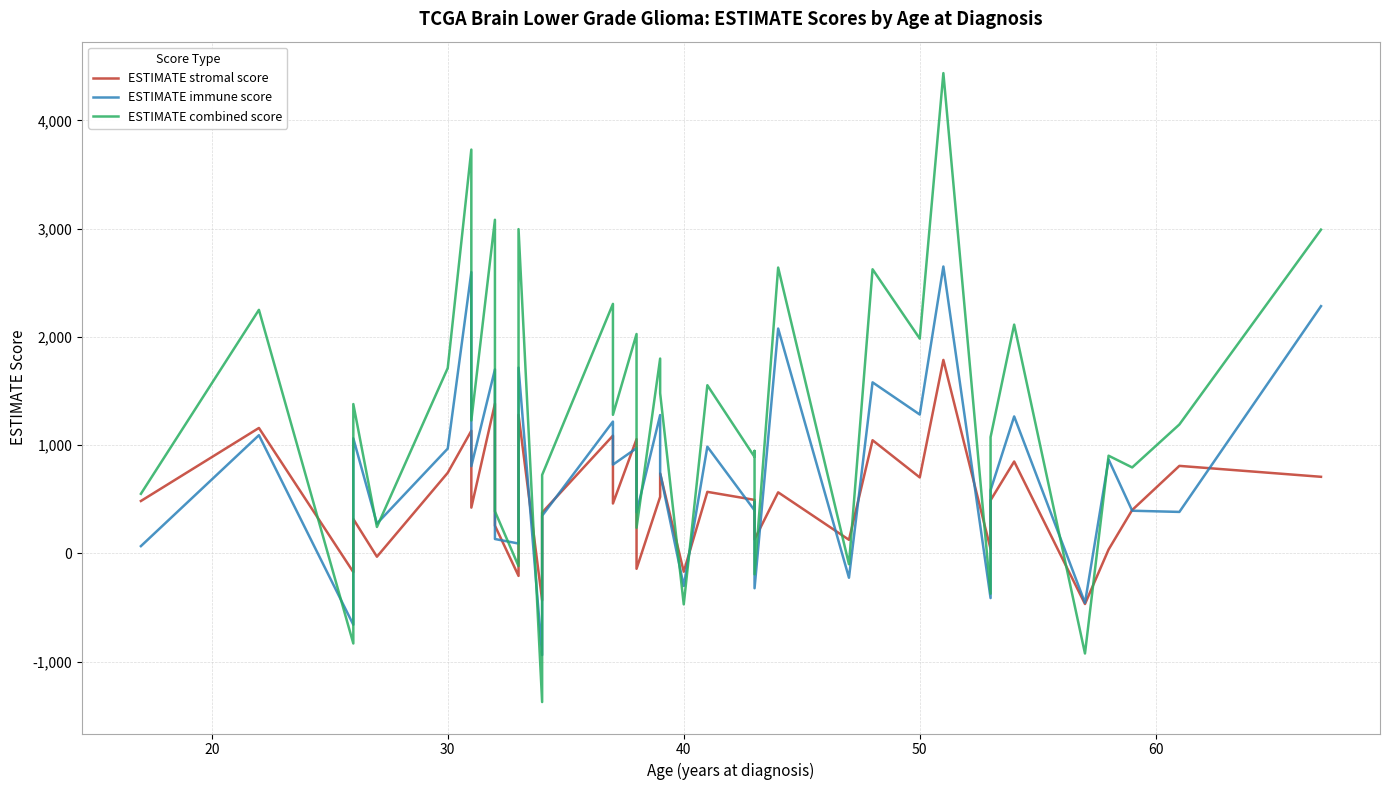

Is the value of ESTIMATE combined score at 28 greater than the value of ESTIMATE stromal score at 30?

Yes